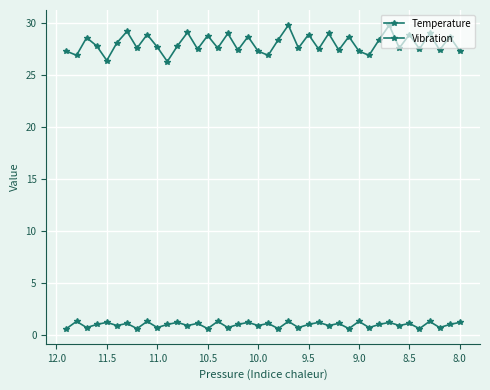

Reading right to left, extract all data points from this chart.

Temperature: 27.3	28.7	27.4	29.0	27.5	28.9	27.6	29.8	28.4	26.9	27.3	28.7	27.4	29.0	27.5	28.9	27.6	29.8	28.4	26.9	27.3	28.7	27.4	29.0	27.6	28.8	27.5	29.1	27.8	26.3	27.7	28.9	27.6	29.2	28.1	26.4	27.8	28.6	26.9	27.3
Vibration: 1.2	1.0	0.7	1.3	0.6	1.1	0.9	1.2	1.0	0.7	1.3	0.6	1.1	0.9	1.2	1.0	0.7	1.3	0.6	1.1	0.9	1.2	1.0	0.7	1.3	0.6	1.1	0.9	1.2	1.0	0.7	1.3	0.6	1.1	0.9	1.2	1.0	0.7	1.3	0.6